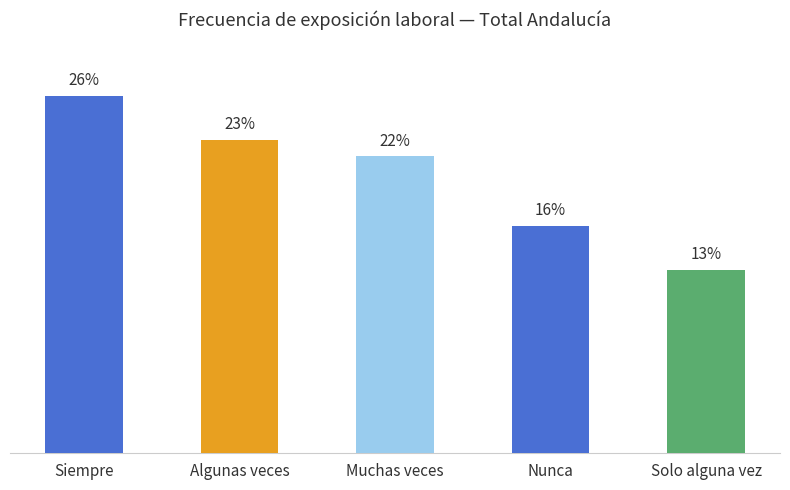

What is the approximate value at Solo alguna vez?

13.3